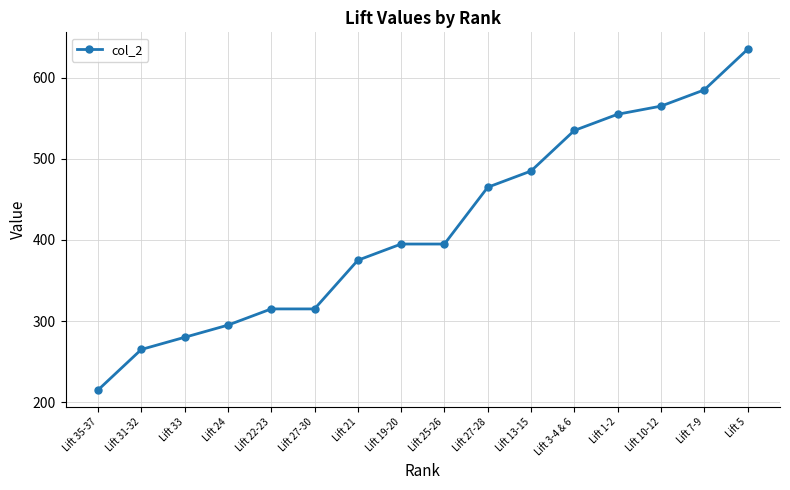

Is it true that the value at Lift 19-20 is 395?

True